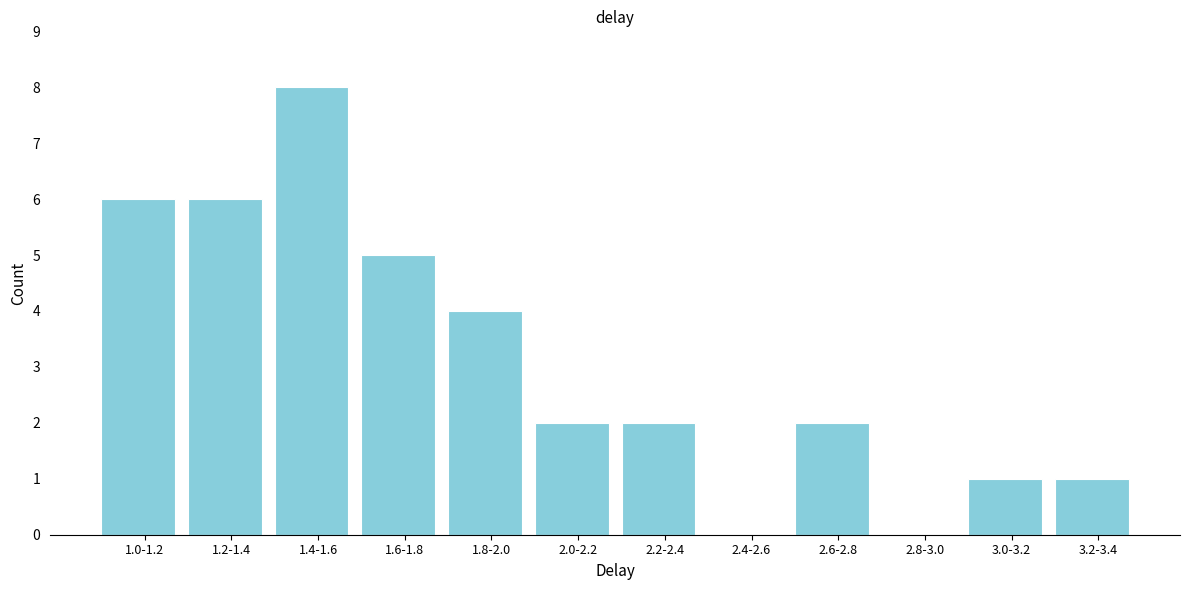

Reading left to right, list all the values displayed in this chart.

1.0-1.2=6	1.2-1.4=6	1.4-1.6=8	1.6-1.8=5	1.8-2.0=4	2.0-2.2=2	2.2-2.4=2	2.4-2.6=0	2.6-2.8=2	2.8-3.0=0	3.0-3.2=1	3.2-3.4=1